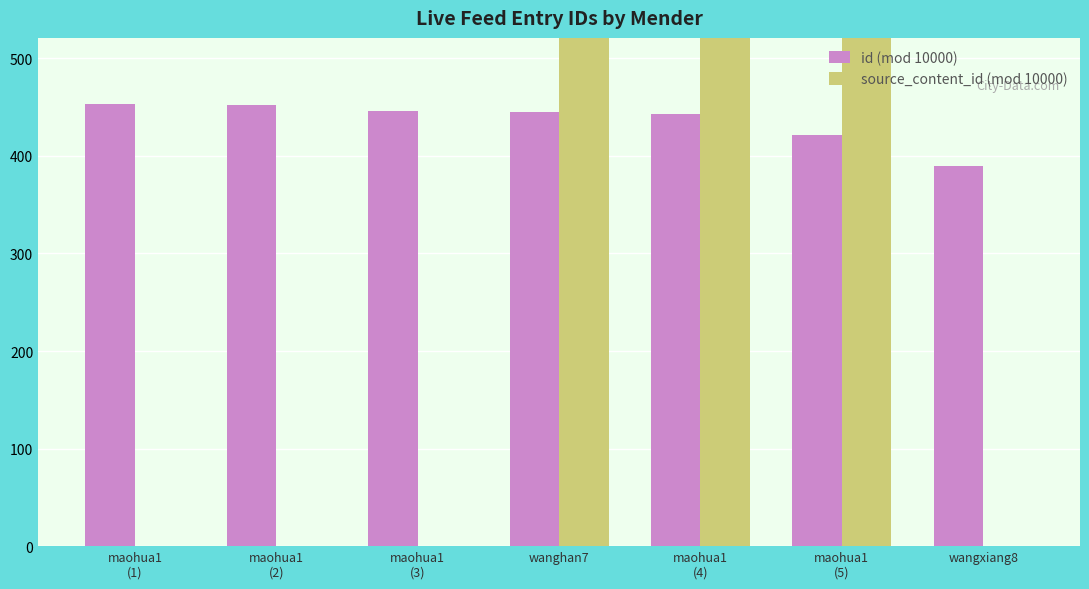

What is the sum of all source_content_id (mod 10000) values?

7216